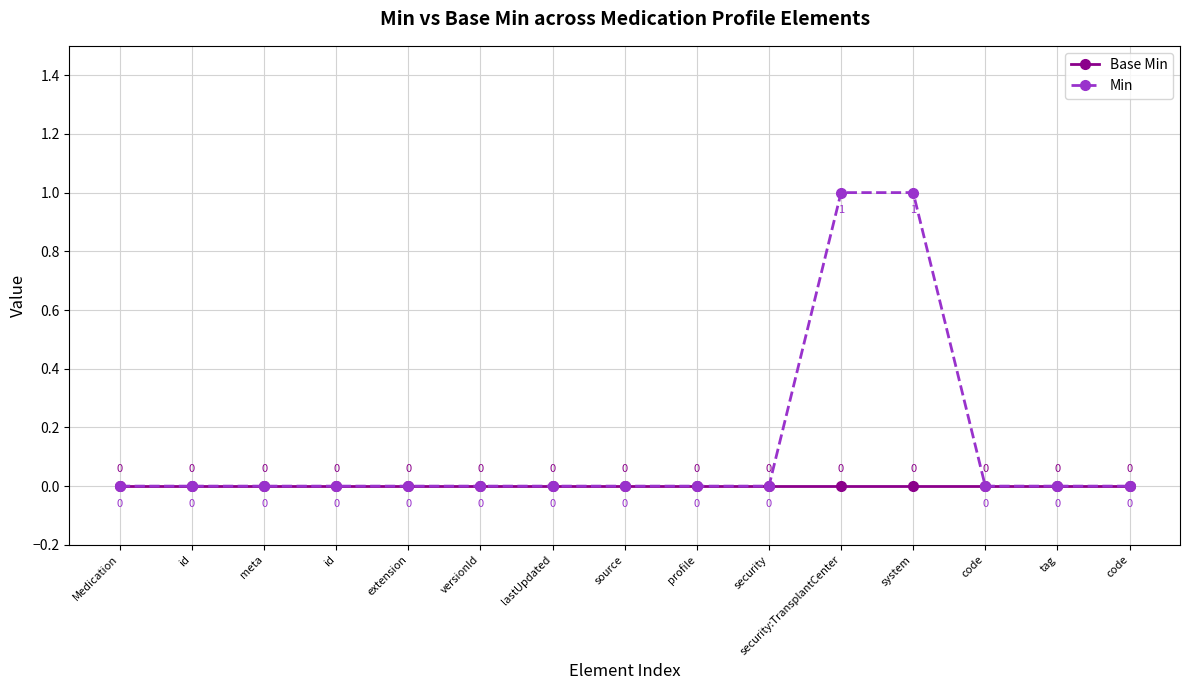

Does the chart have visible grid lines?

Yes